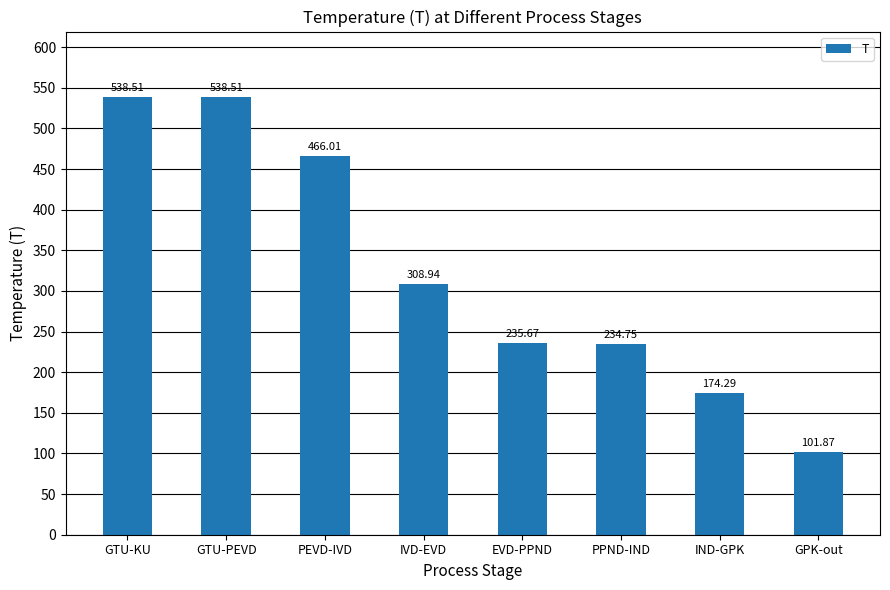

The chart shows a value of 234.7 at PPND-IND. True or false?

True